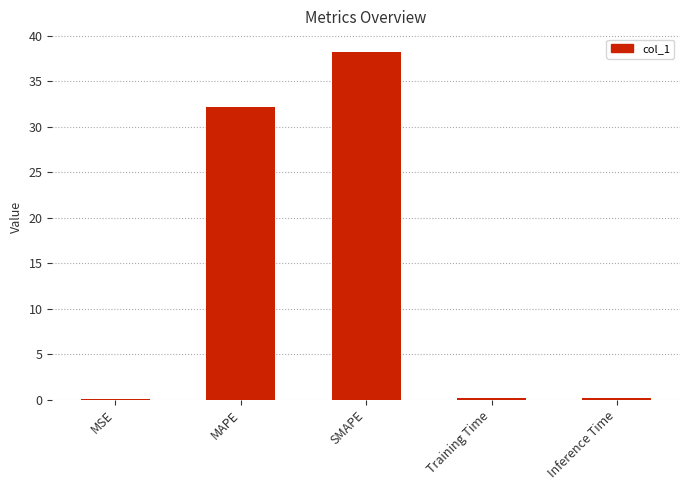

At which label is the value closest to 19?

MAPE